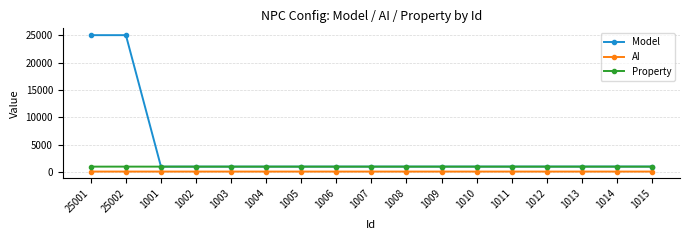

What is the difference between the Model values at 1012 and 1010?

2